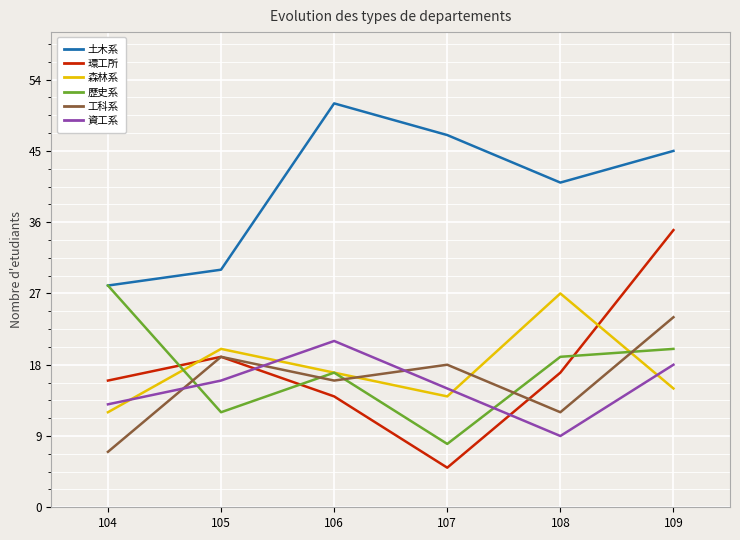

Reading left to right, what are all the values shown in this chart?

土木系: 28	30	51	47	41	45
環工所: 16	19	14	5	17	35
森林系: 12	20	17	14	27	15
歷史系: 28	12	17	8	19	20
工科系: 7	19	16	18	12	24
資工系: 13	16	21	15	9	18